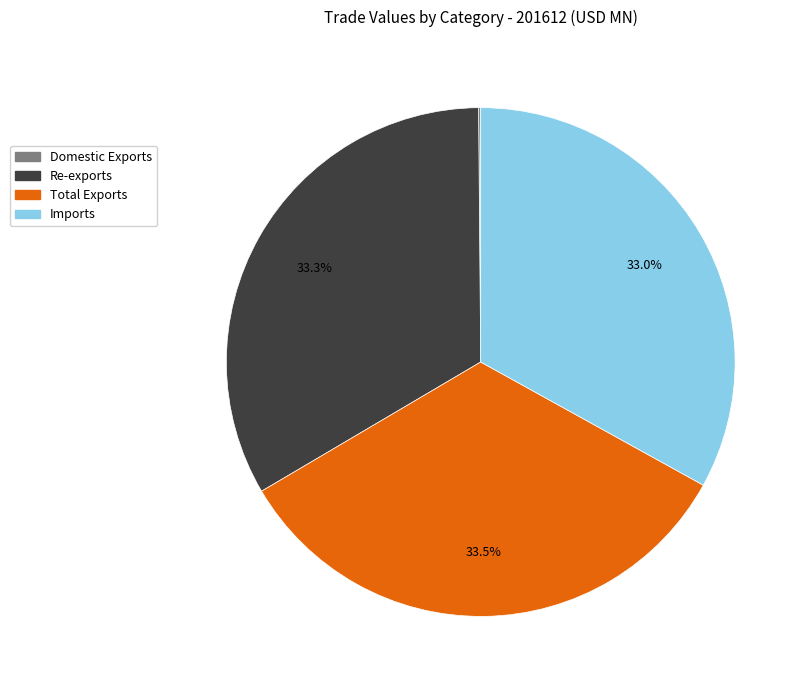

Is the sum of Imports and Re-exports greater than half?

Yes